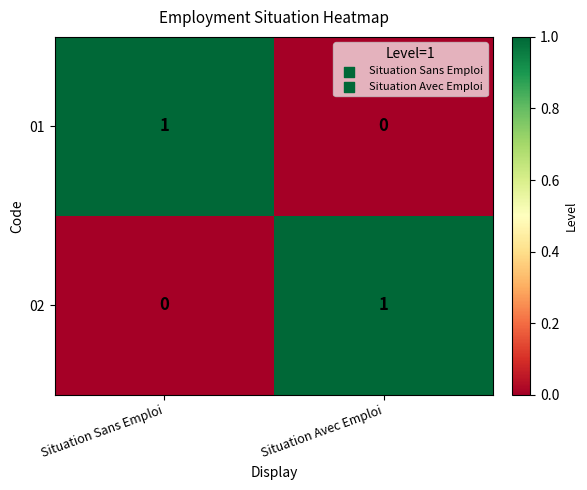

True or false: 02 has a value of 1 at Situation Sans Emploi.

False